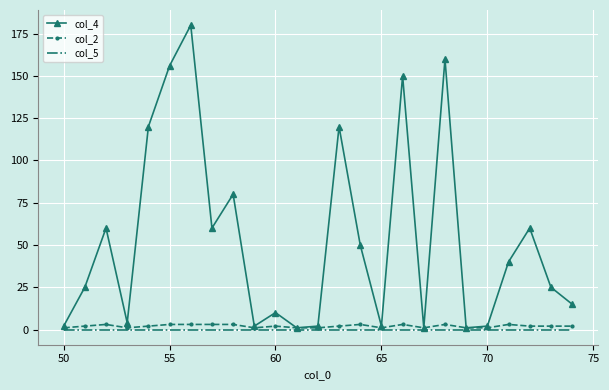

Which series has the largest total across all categories?

col_4